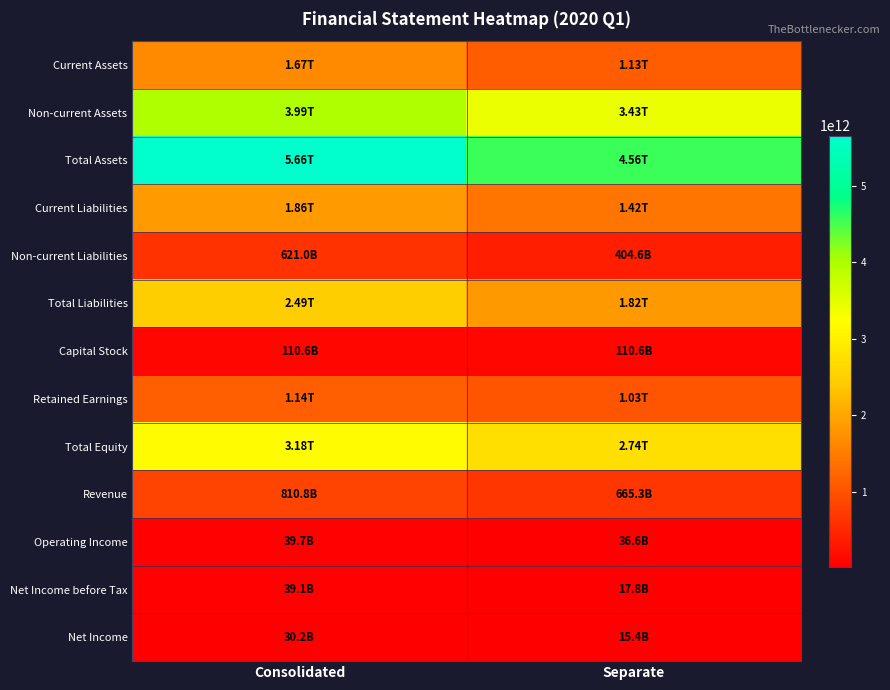

Which label corresponds to the smallest value in the chart?

Separate